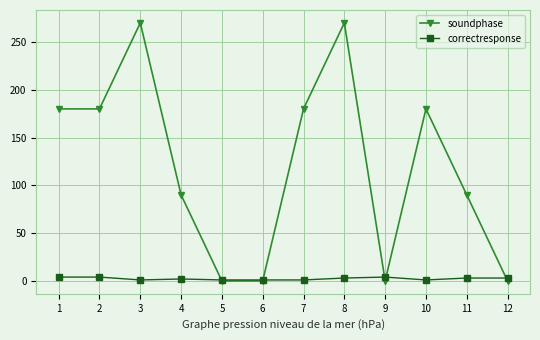

Which series has the largest total across all categories?

soundphase